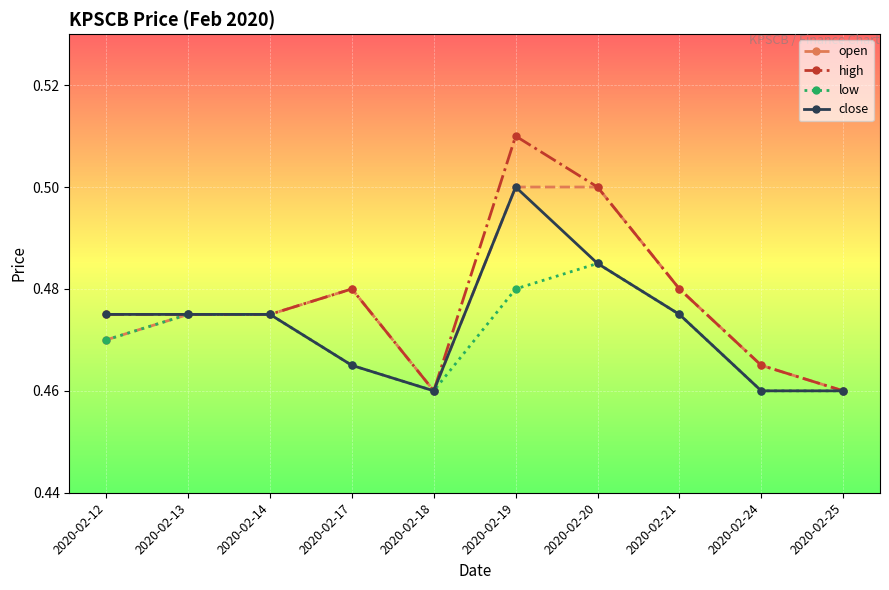

Which category has the highest value across all series?

2020-02-19